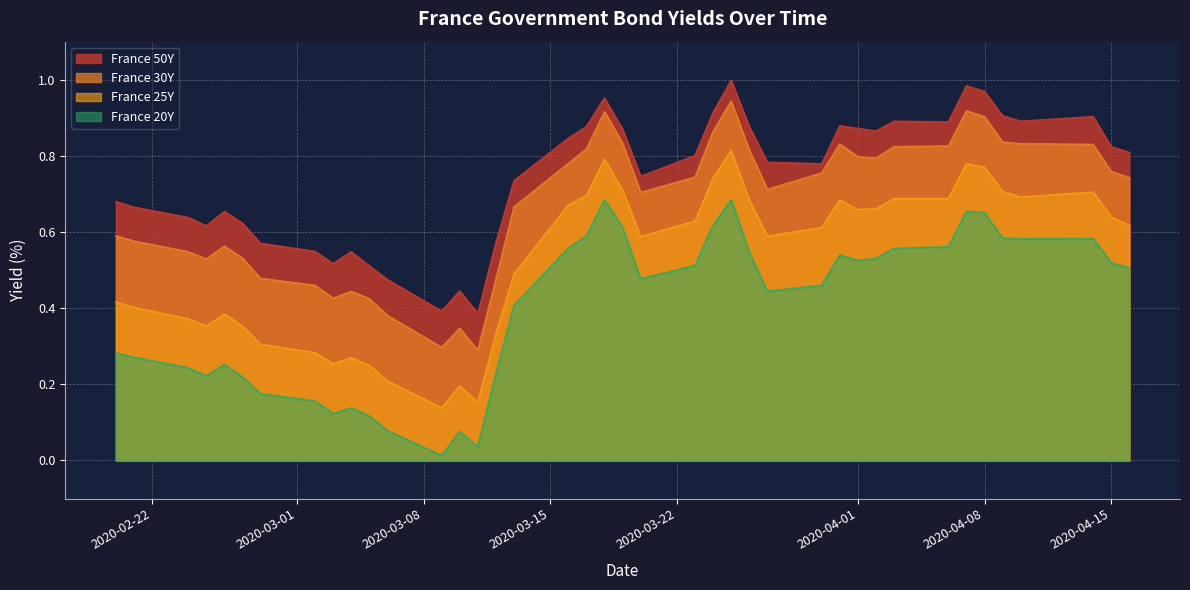

List the series in order of their overall mean, lowest first.

France 20Y, France 25Y, France 30Y, France 50Y